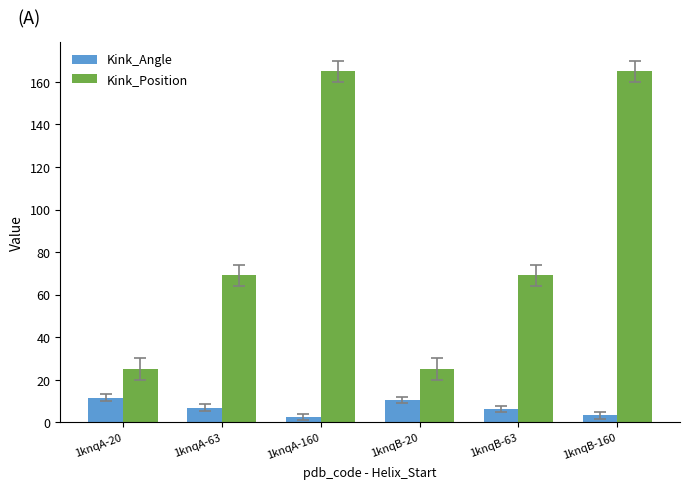

What are all the series names shown in the legend?

Kink_Angle, Kink_Position